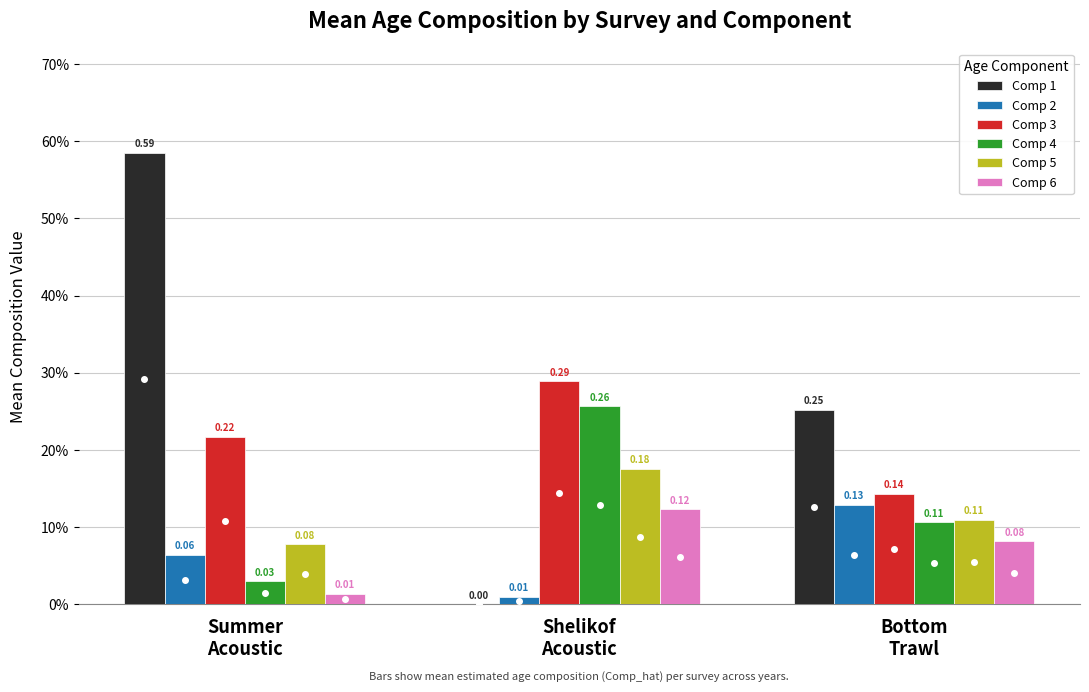

Which series has the largest range (max minus min)?

Comp 1